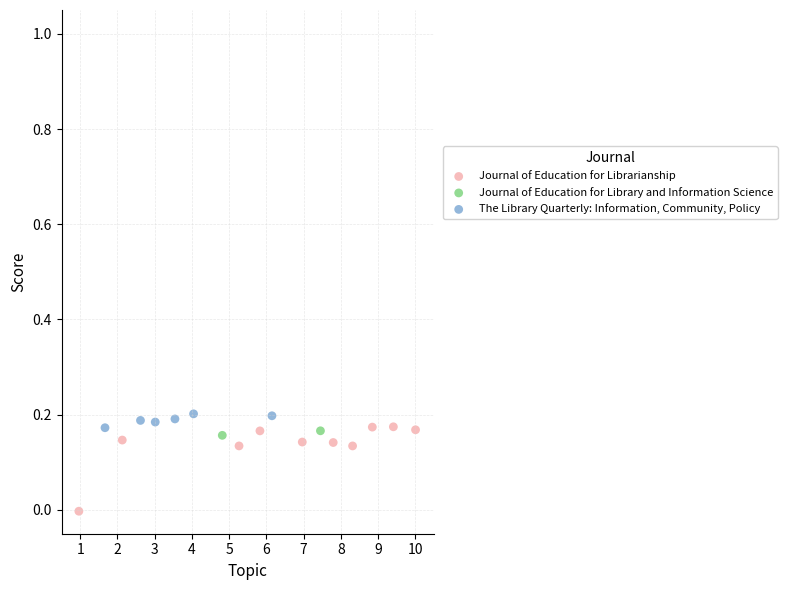

What are all the series names shown in the legend?

Journal of Education for Librarianship, Journal of Education for Library and Information Science, The Library Quarterly: Information, Community, Policy